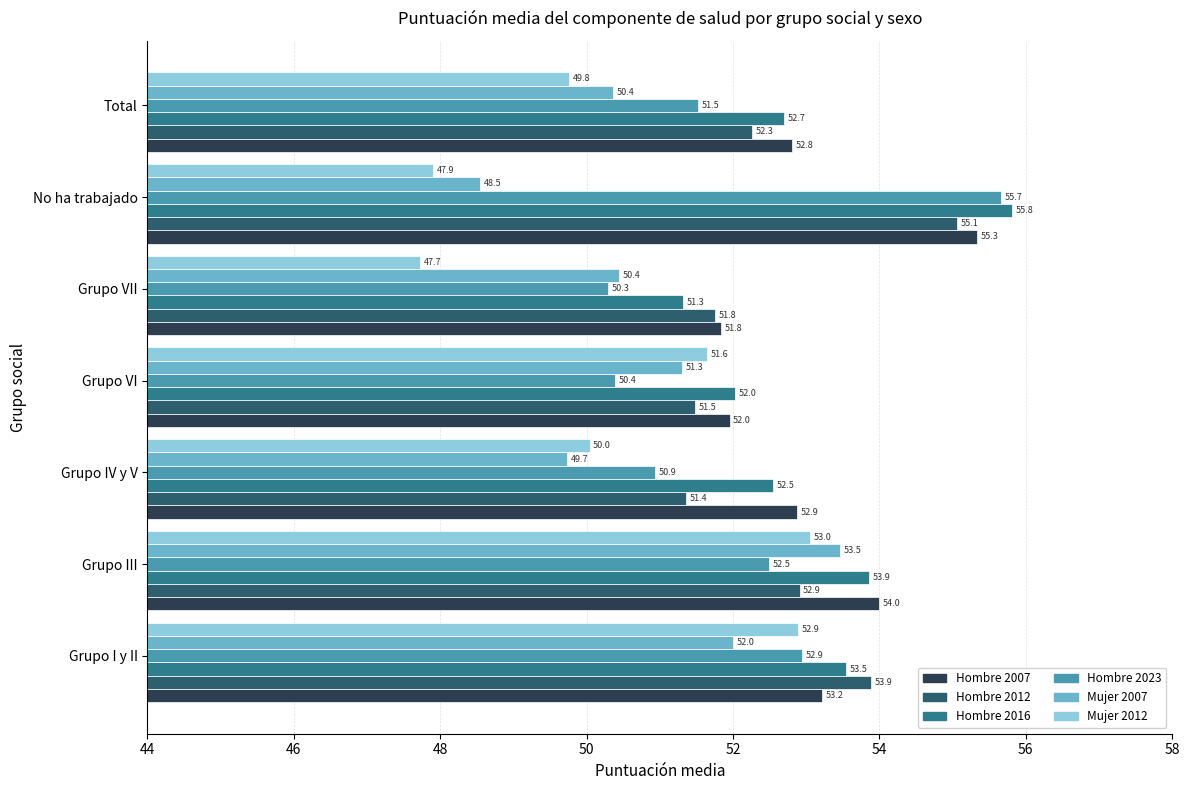

Which series has the widest spread of values?

Hombre 2023